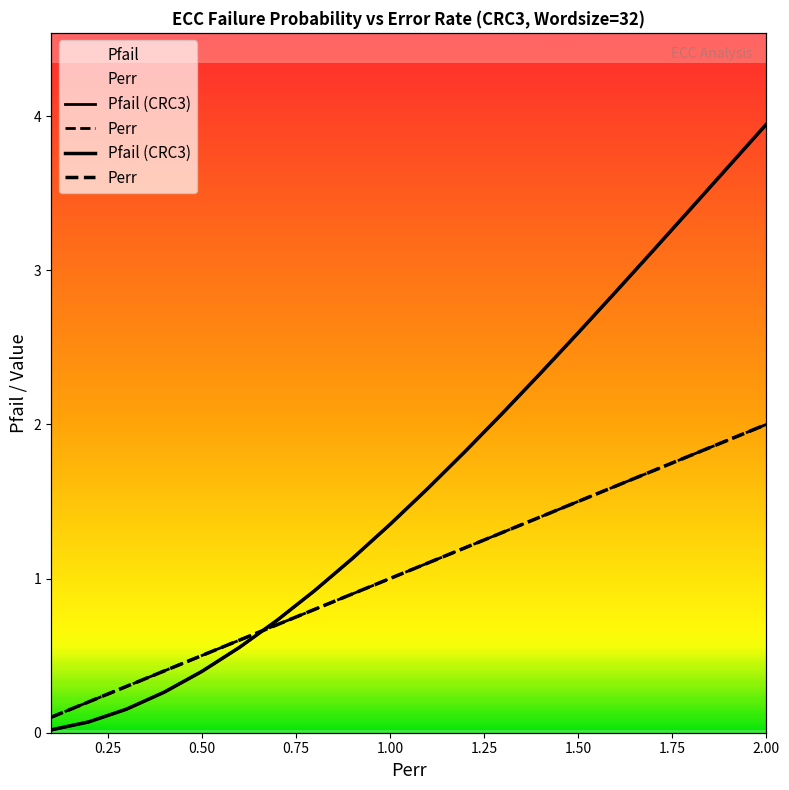

True or false: Perr and Pfail (CRC3) intersect in this chart.

True